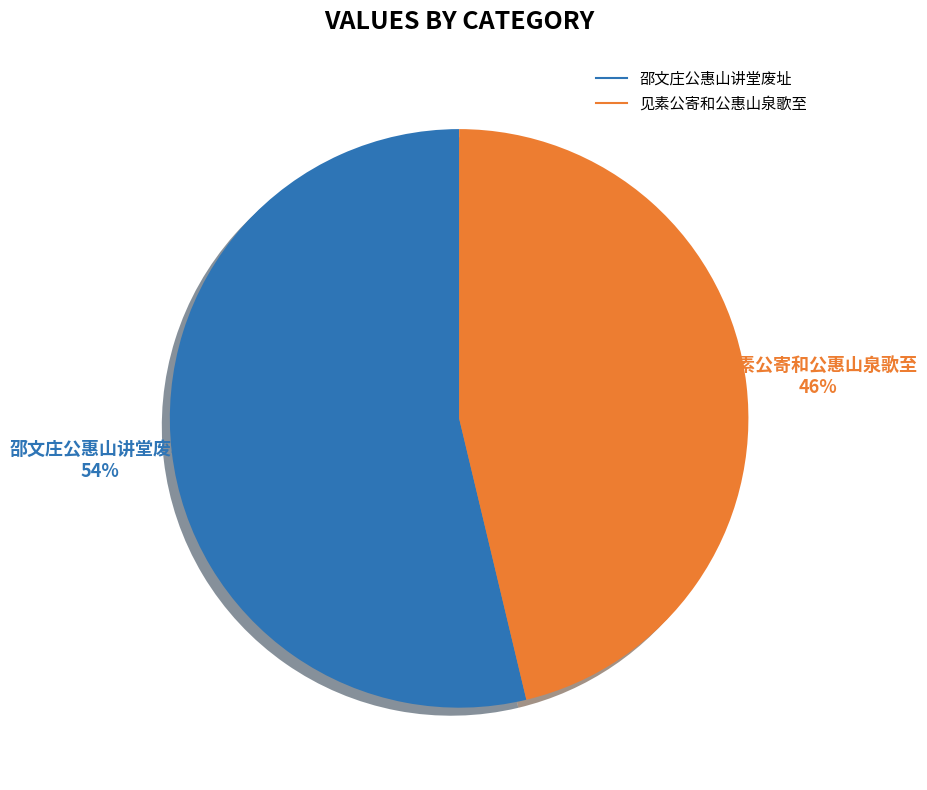

Which slice is the smallest?

见素公寄和公惠山泉歌至